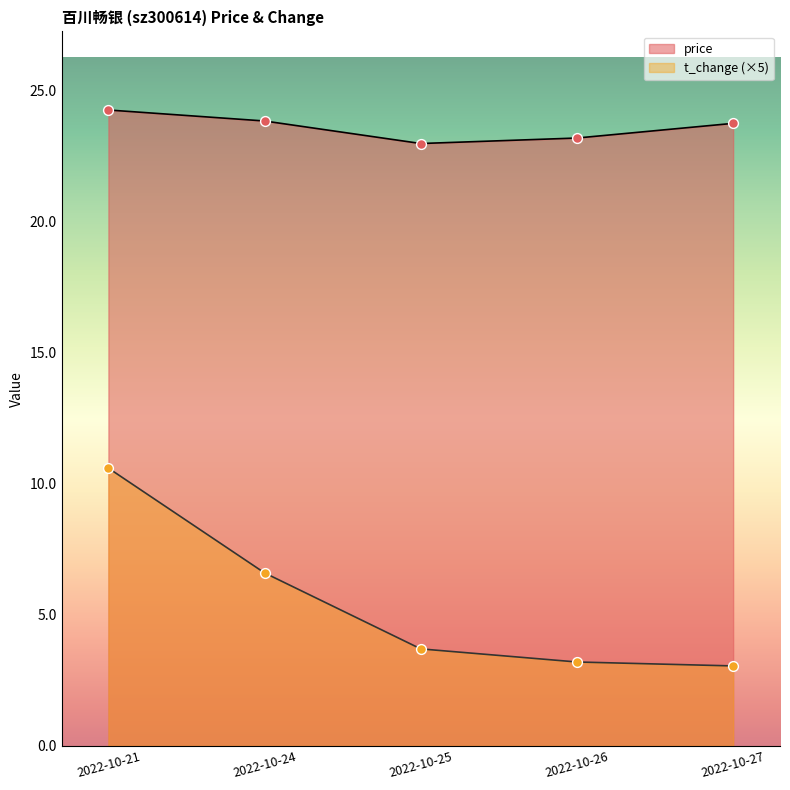

Which series has the widest spread of Y values?

t_change